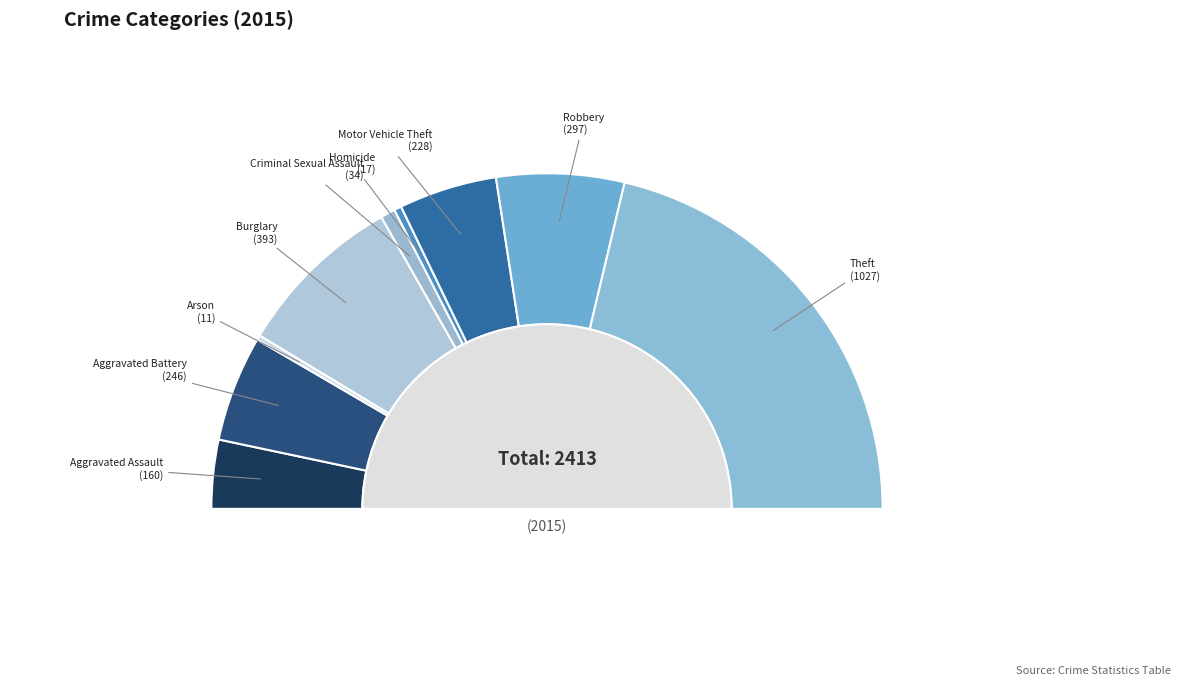

To the nearest percent, what is the difference between the Arson and Criminal Sexual Assault slice percentages?

1%